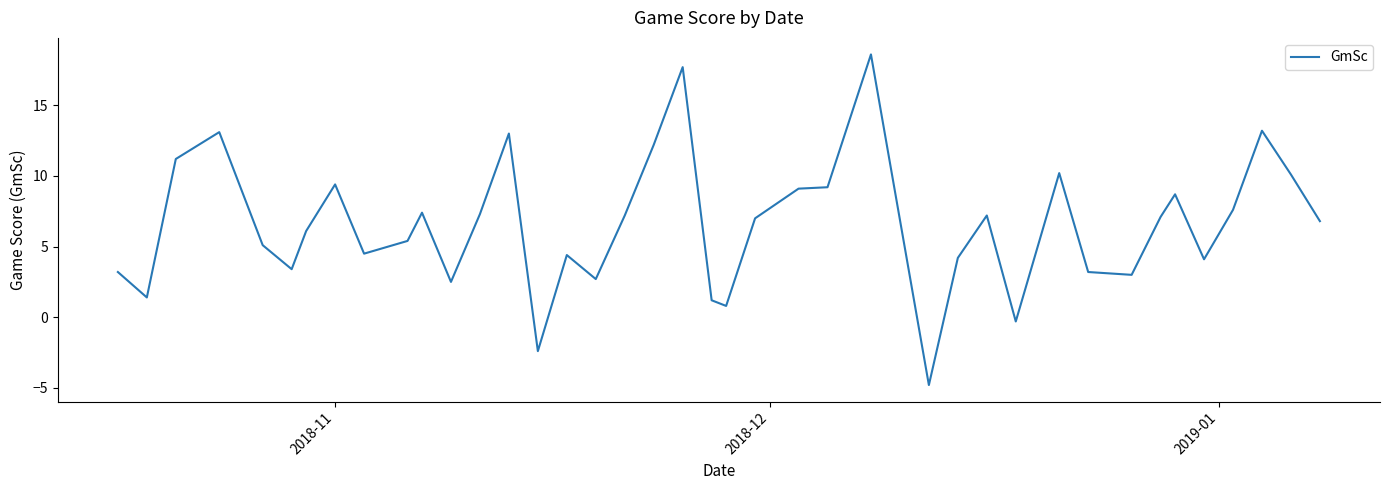

What is the greatest value displayed?

18.6